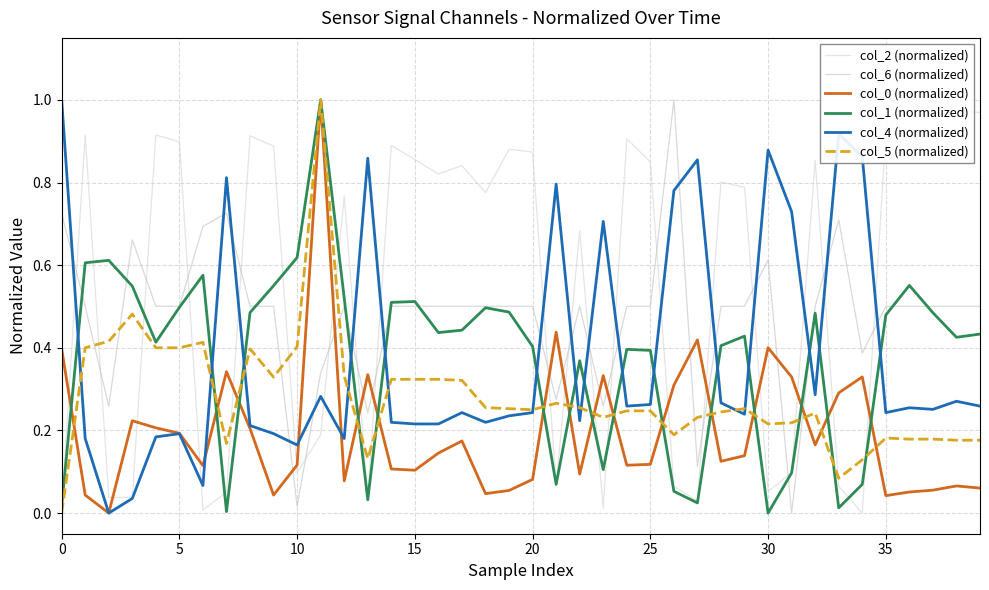

In col_0 (normalized), how many points are higher than both neighbors (excluding endpoints)?

11